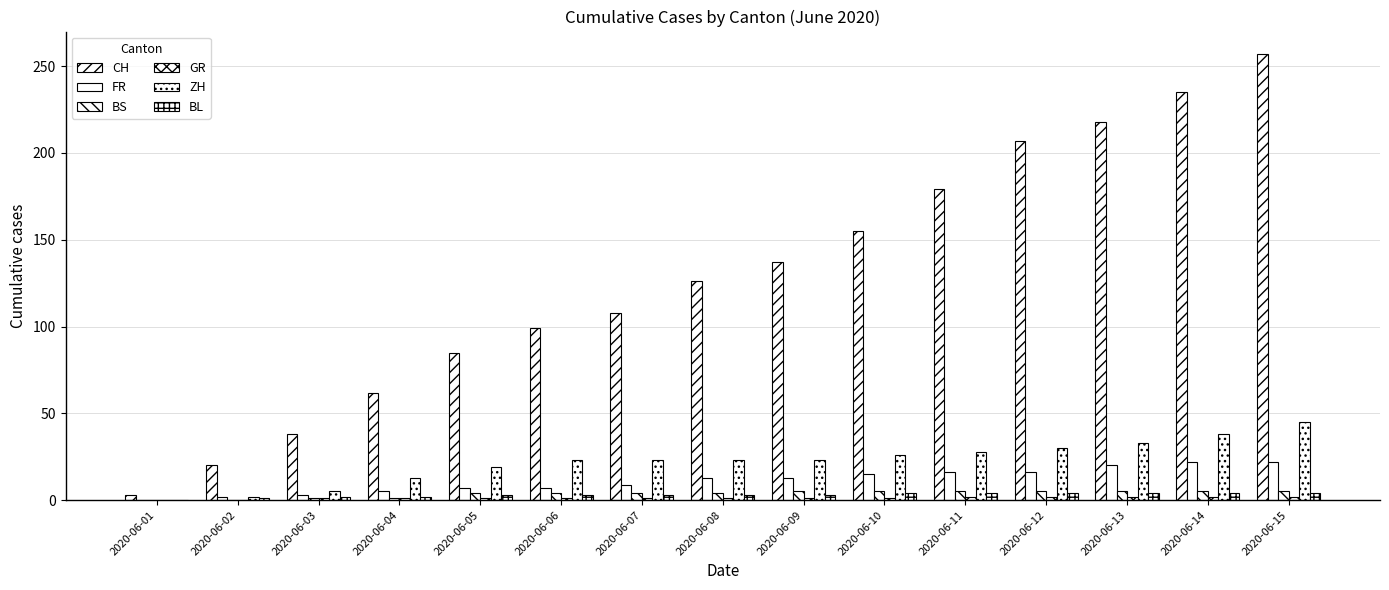

List the series in order of their peak value, highest first.

CH, ZH, FR, BS, BL, GR